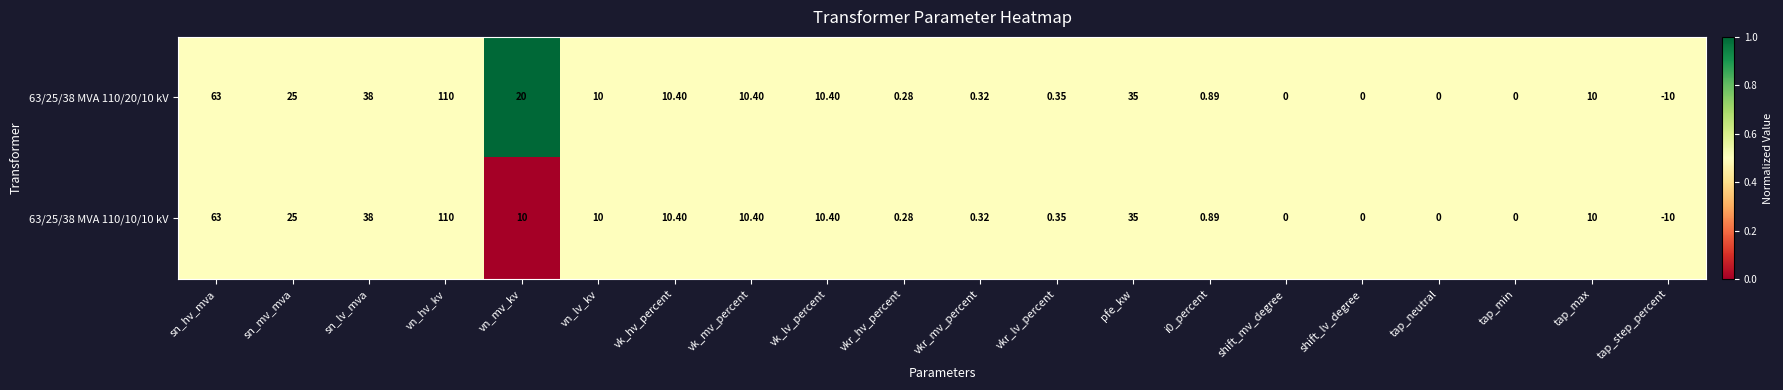

Which category has the lowest value in the 63/25/38 MVA 110/10/10 kV series?

tap_step_percent